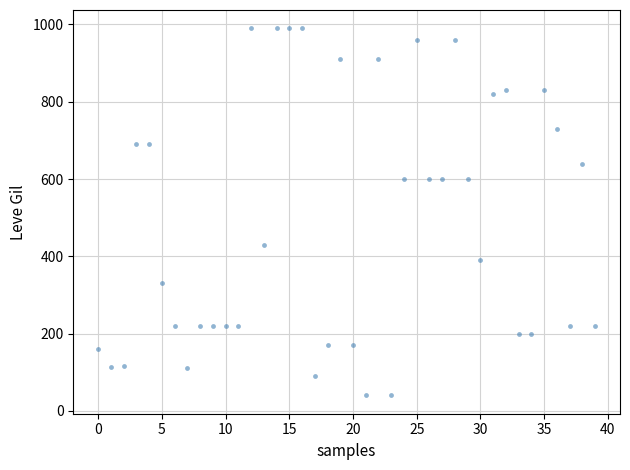

What is the range of Y values (max minus min)?

950